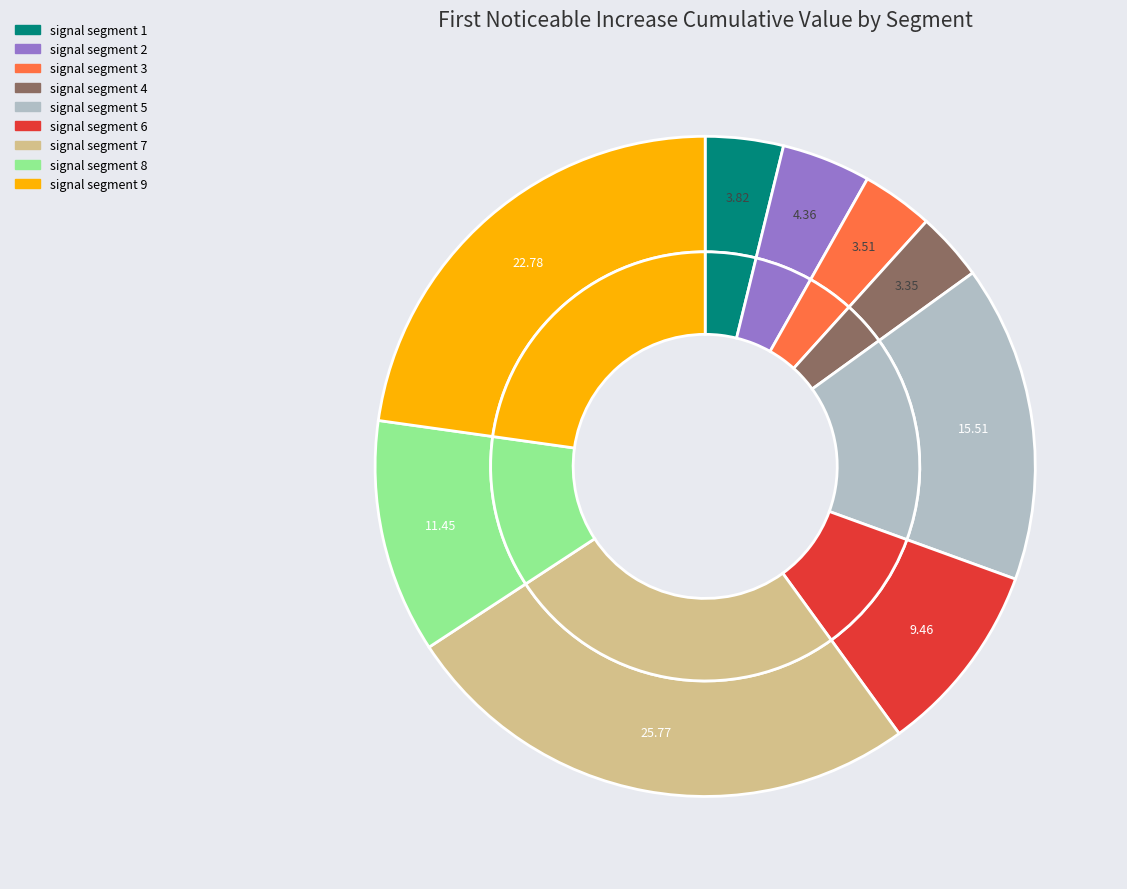

Is there a majority slice in this chart?

No